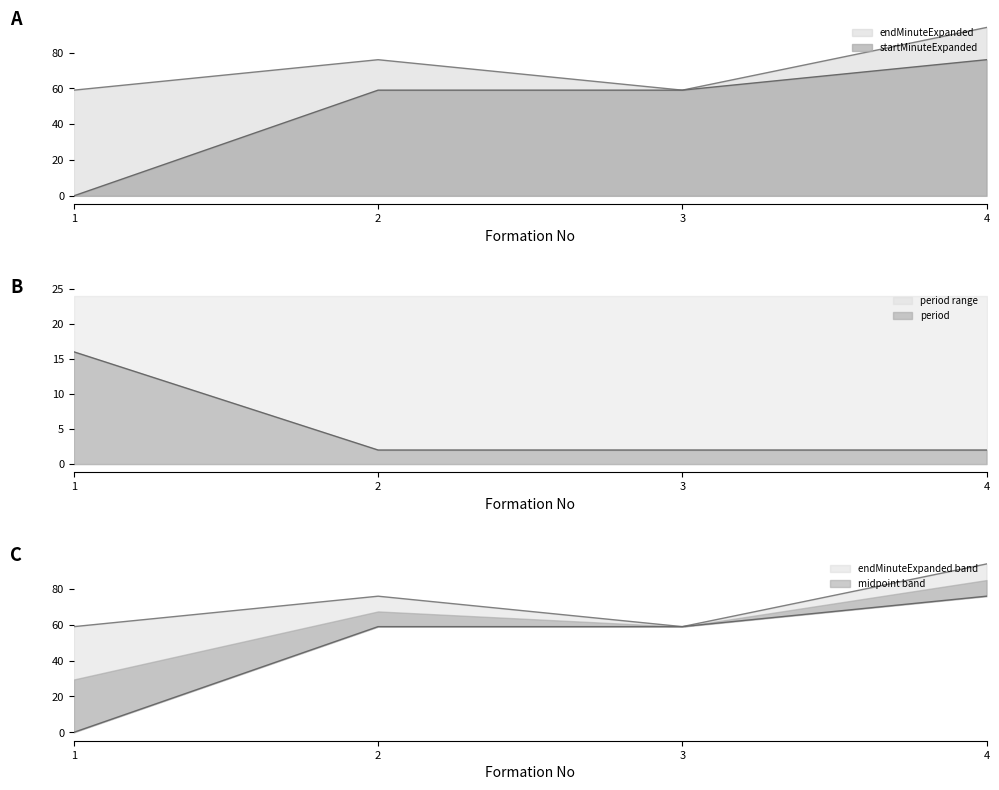

What value does the startMinuteExpanded series have at 2?

59